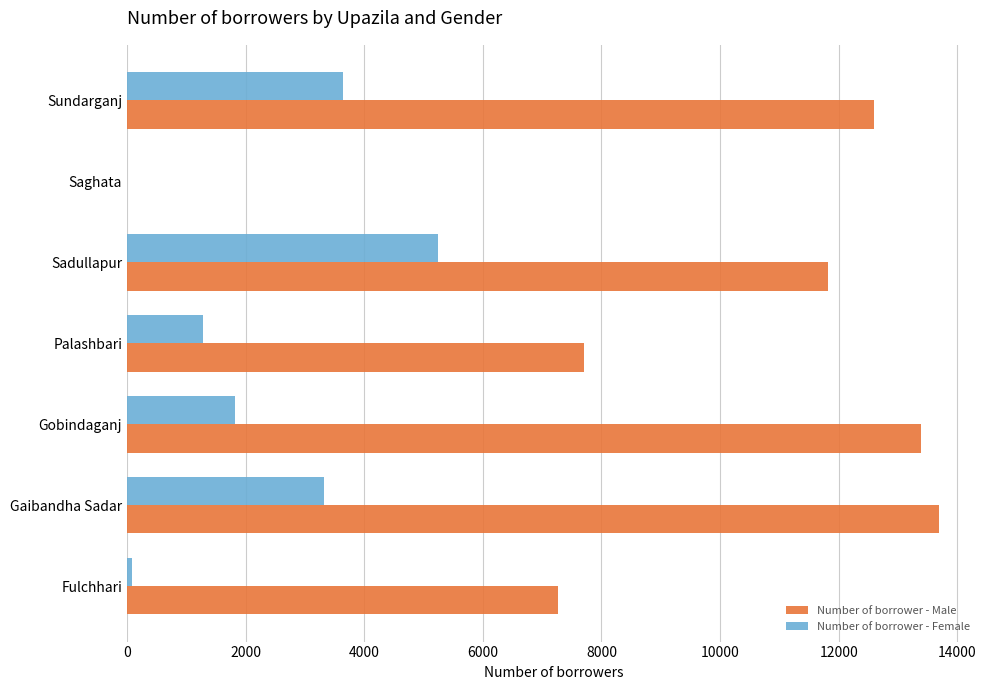

What is the sum of all Number of borrower - Male values?

66460